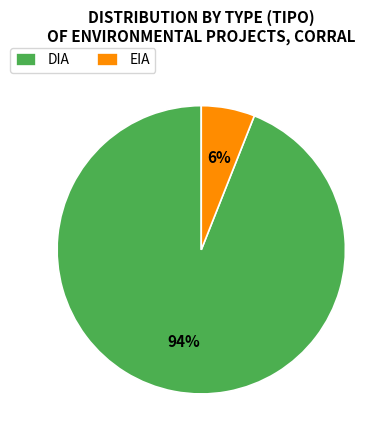

Between EIA and DIA, which is larger?

DIA